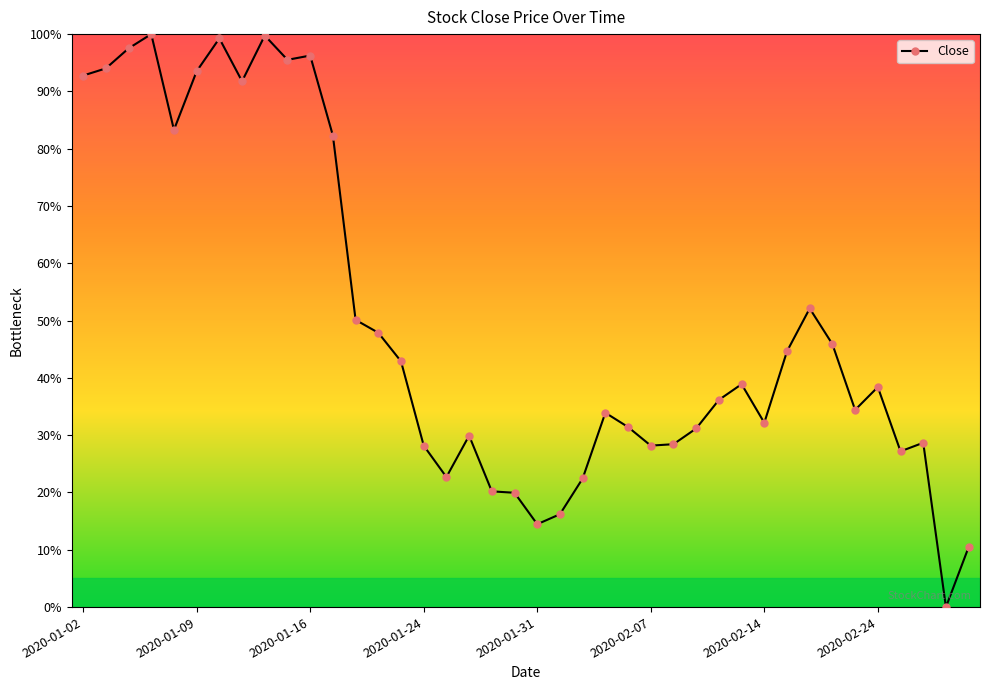

What is the average value?

49.6